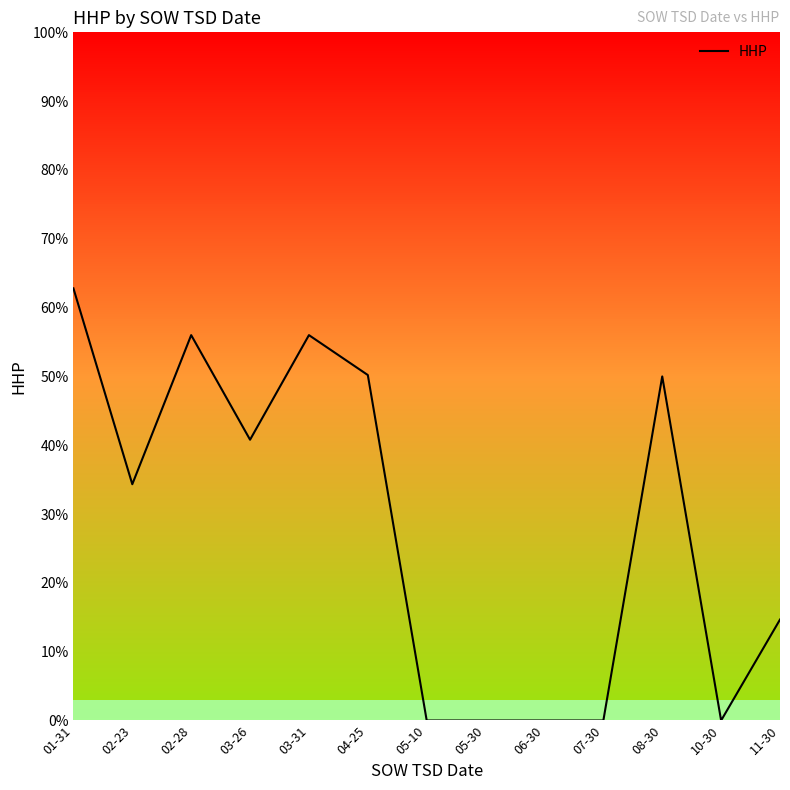

Between 05-30 and 03-26, which is larger?

03-26